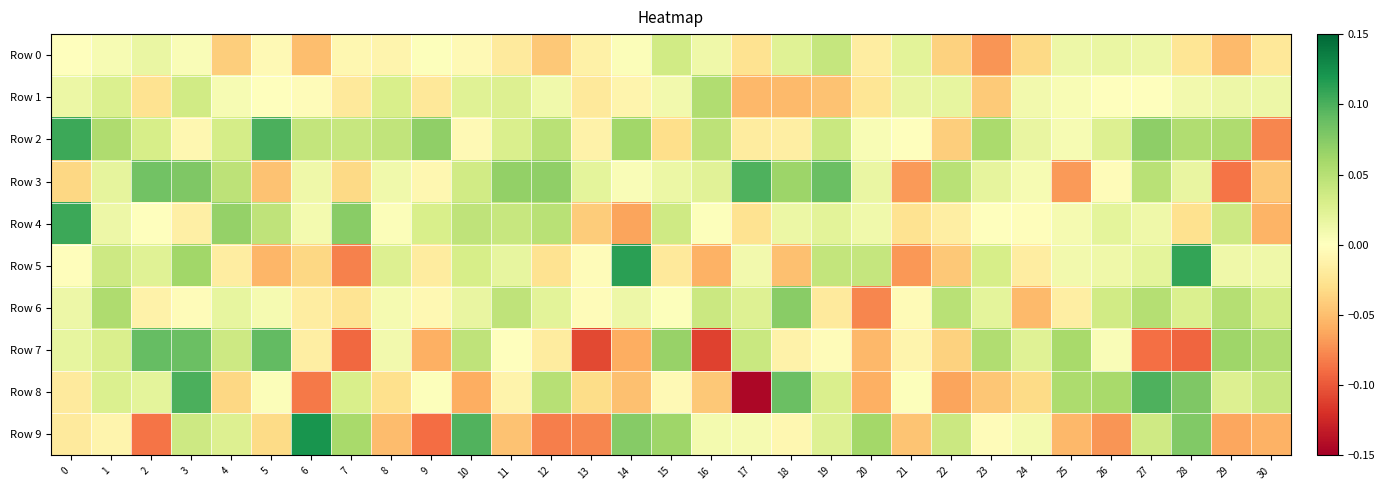

Which has a higher value, 0 or 2?

2